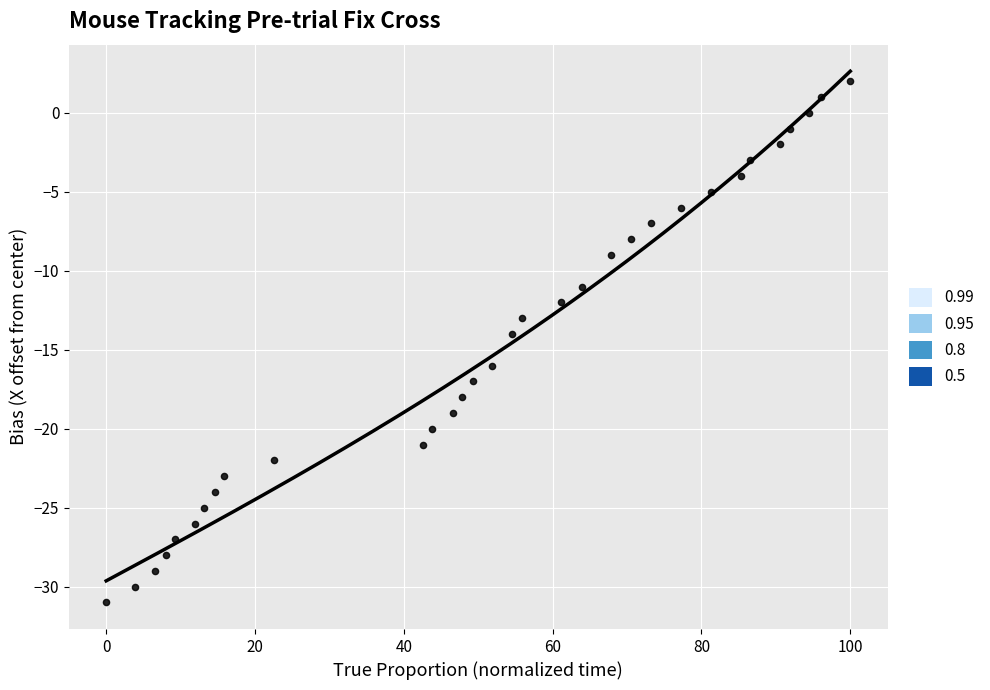

What is the range of Y values (max minus min)?

33